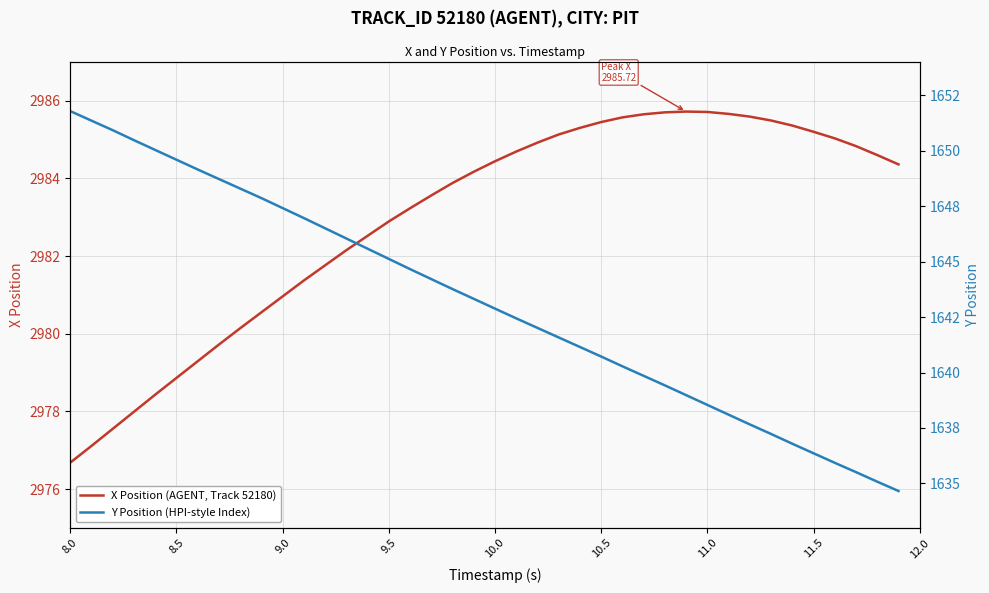

What is the lowest value of the X Position (AGENT, Track 52180) series?

2976.7